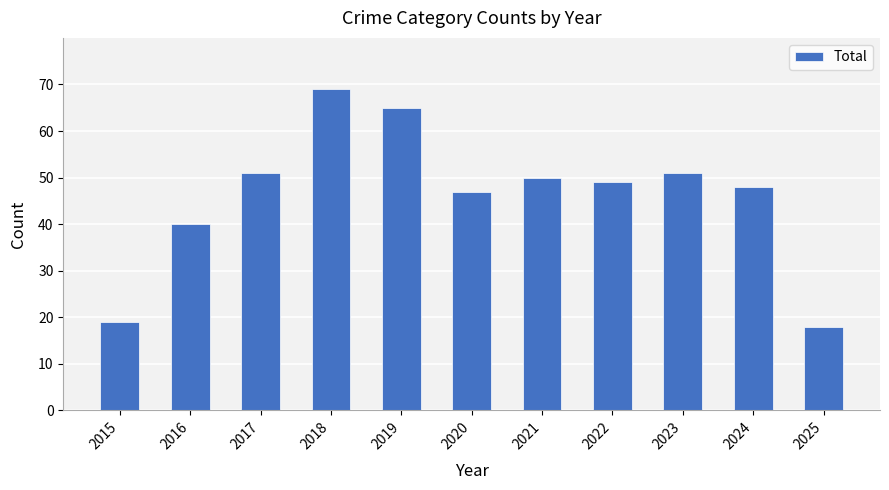

The chart shows a value of 80 at 2017. True or false?

False